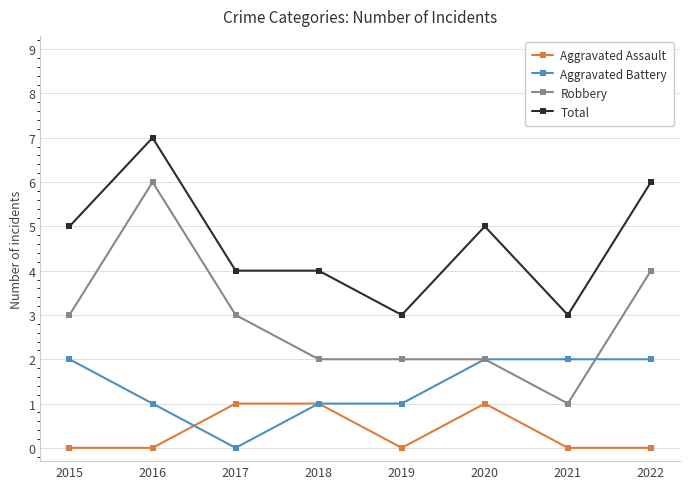

Which category has the lowest value in the Robbery series?

2021